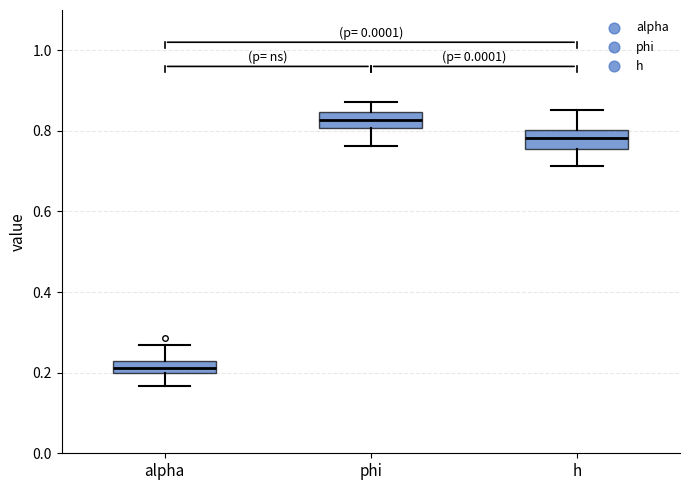

Where is the upper edge of the box for phi on the y-axis? The values are not printed on the chart, so give them approximately, as read against the axis.

0.84